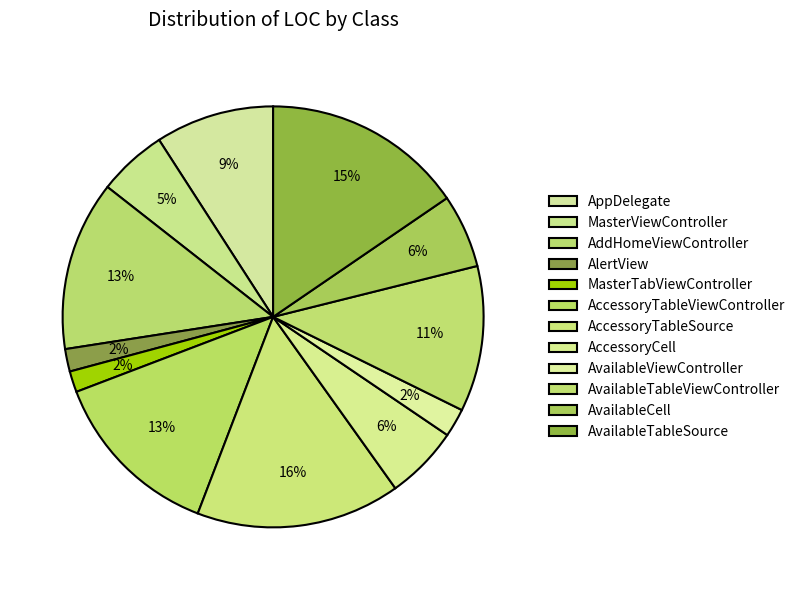

How many segments does this pie chart have?

12